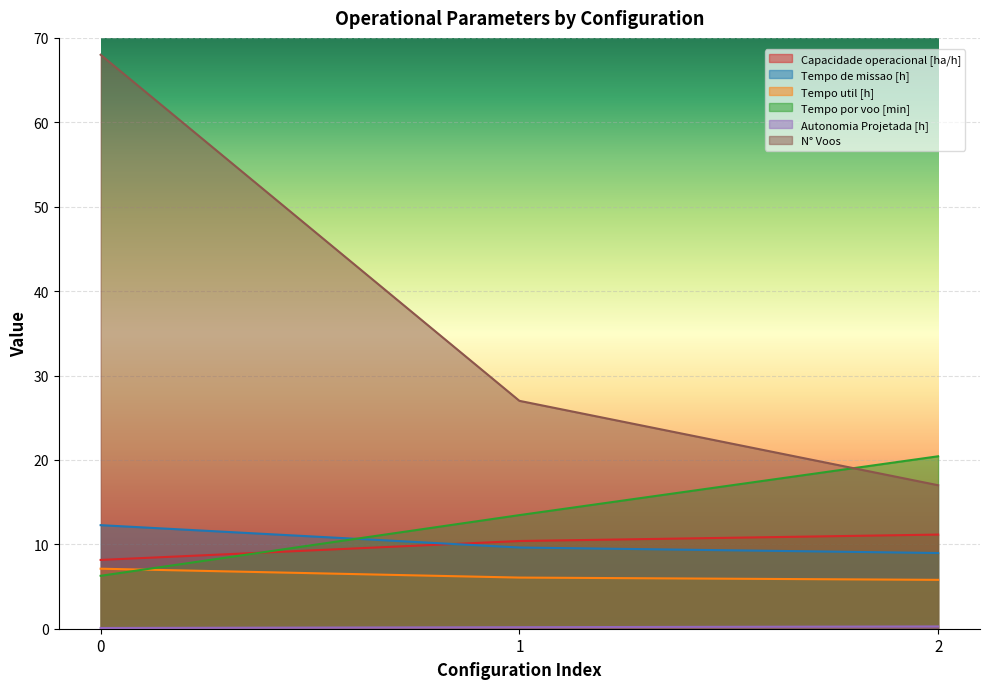

Is the value of Tempo util [h] at 2 greater than the value of Autonomia Projetada [h] at 1?

Yes